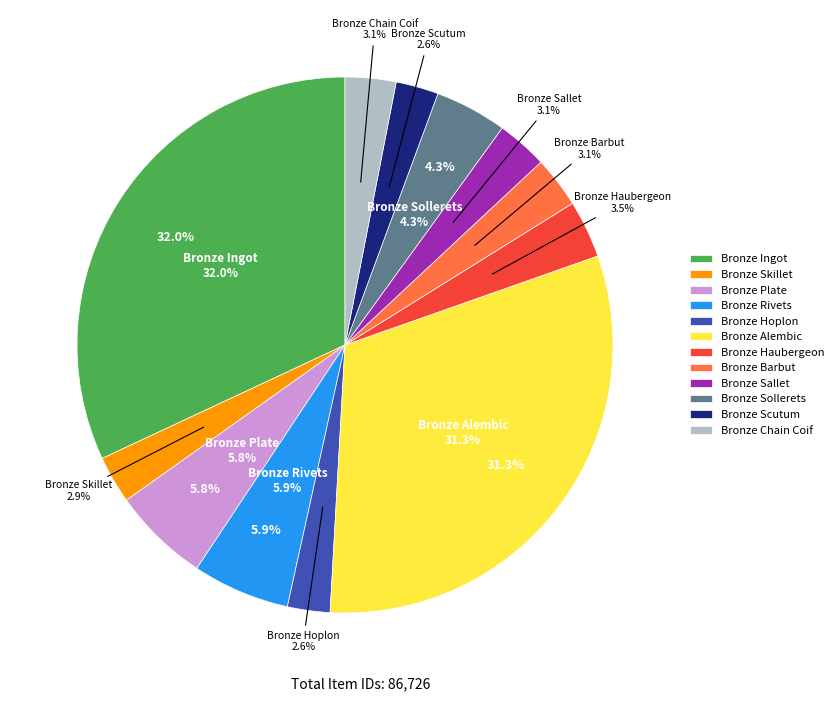

What is the ratio of the value at Bronze Hoplon to the value at Bronze Skillet?

0.9